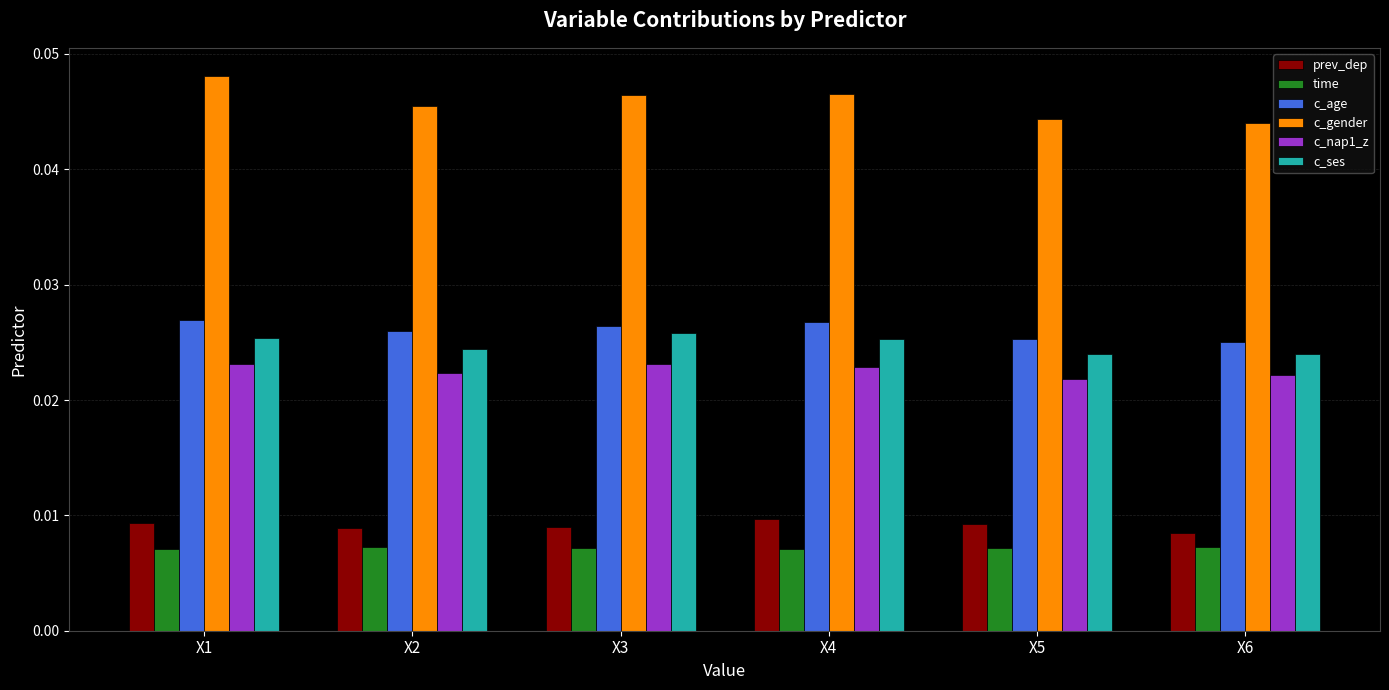

How many c_ses values are between 0 and 1?

6